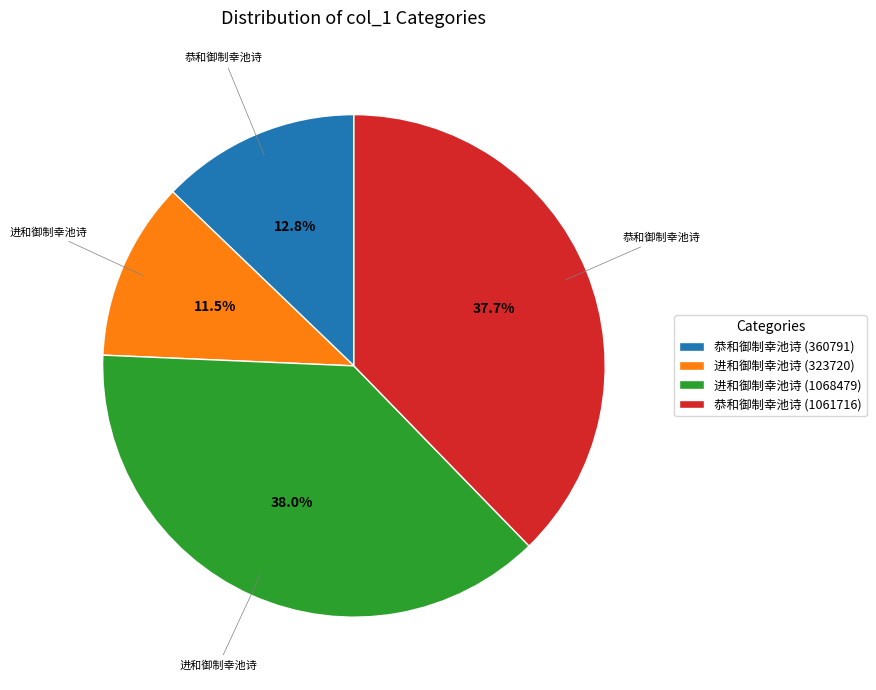

Between 进和御制幸池诗 (1068479) and 进和御制幸池诗 (323720), which is larger?

进和御制幸池诗 (1068479)